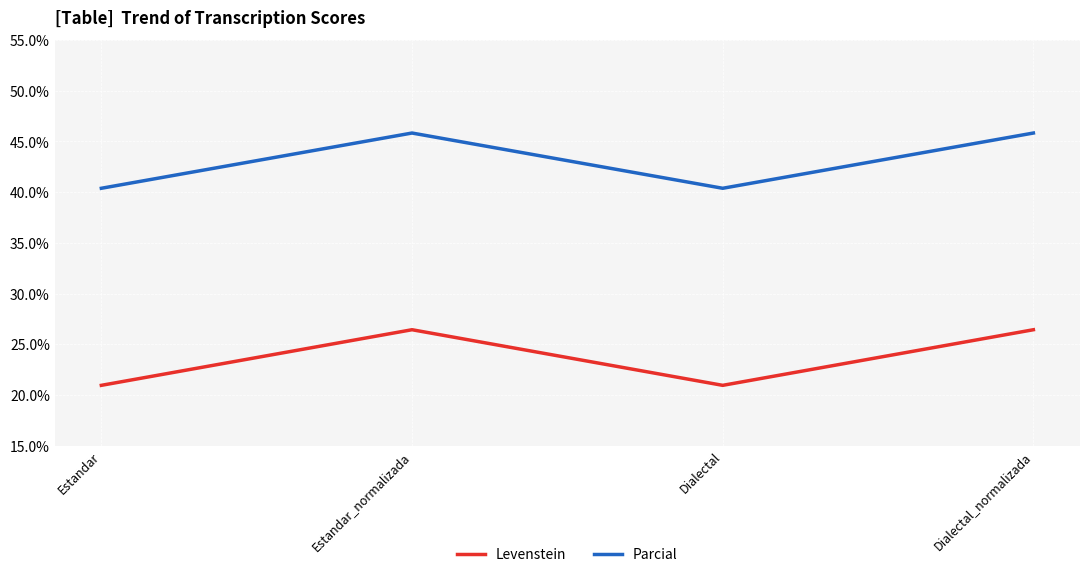

What position from the right is Estandar?

4